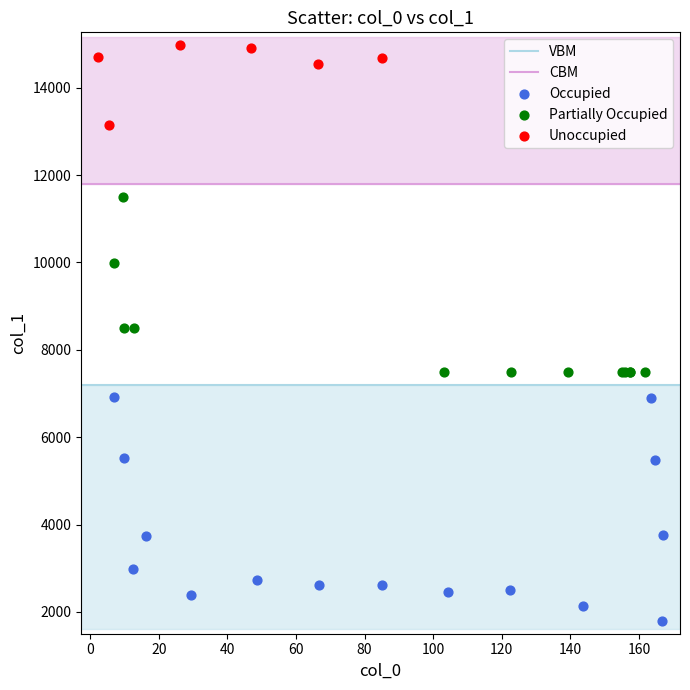

Which series contains the lowest Y value?

Occupied